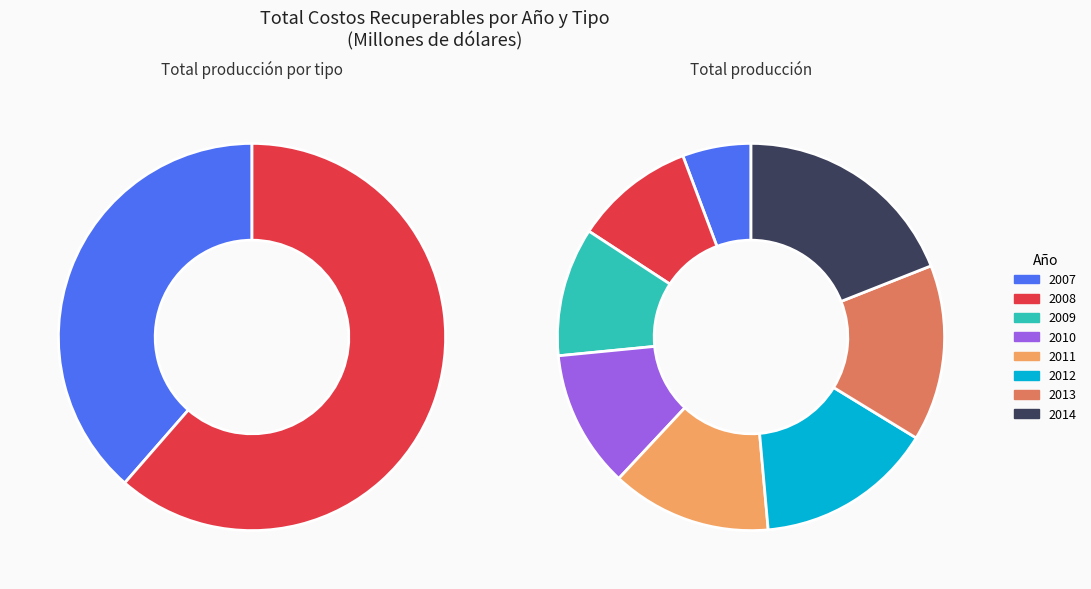

Is there a majority slice in this chart?

No